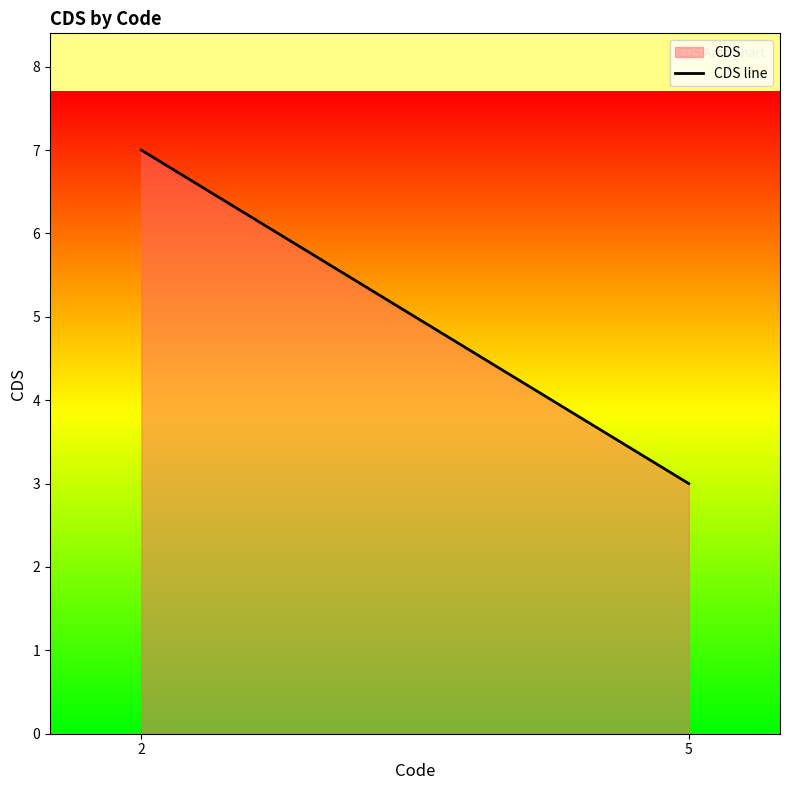

Rank the categories by value from lowest to highest.

5, 2